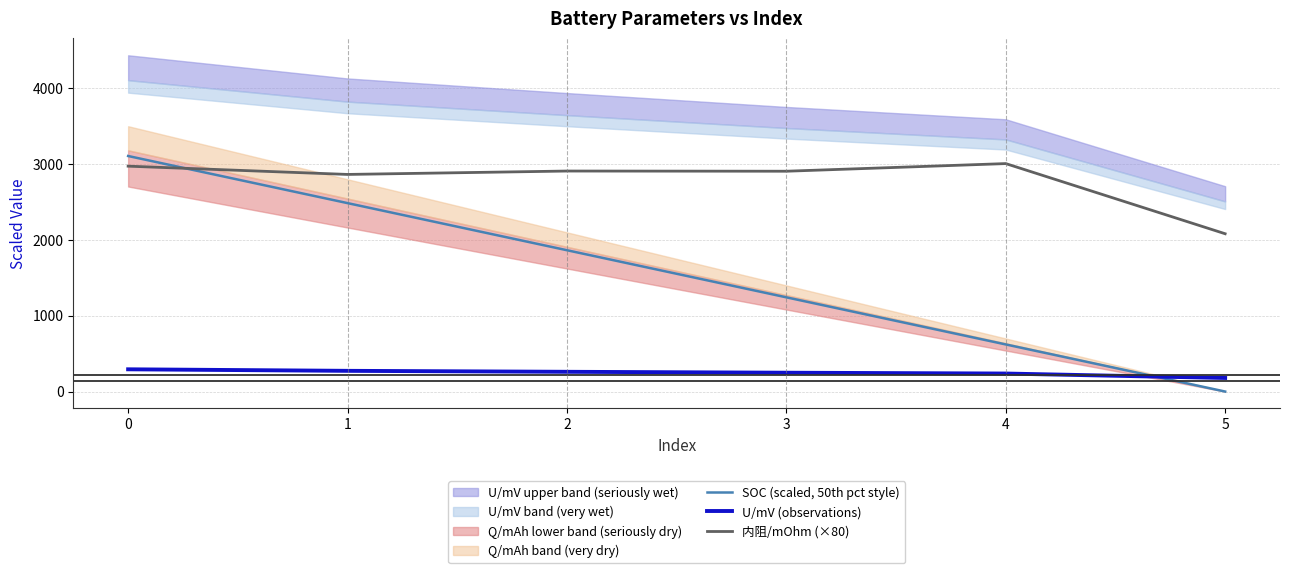

What is the sum of the SOC (scaled, 50th pct style) values at 3 and 4?

1860.0